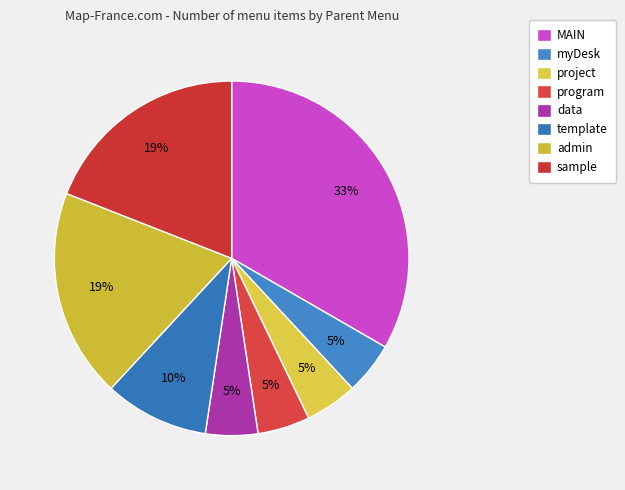

Combined, what portion of the pie is project and admin?

23.8%